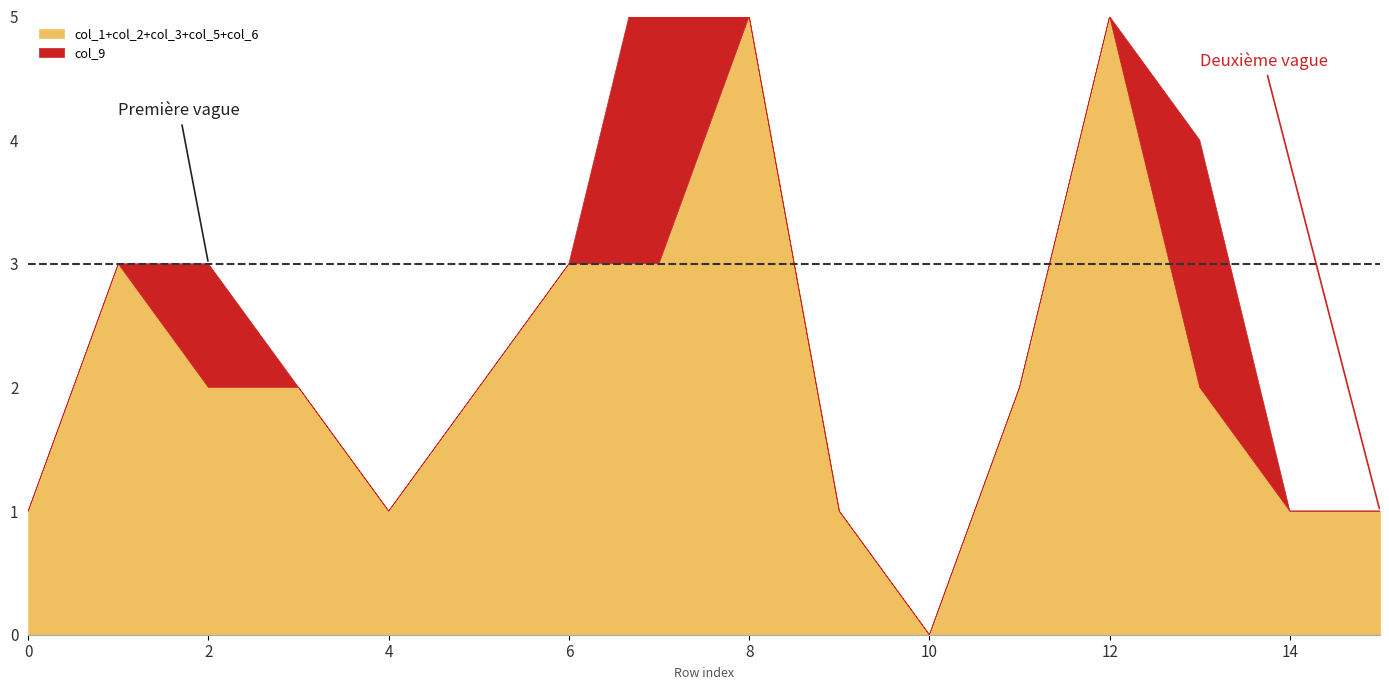

At 10, list the series in order from smallest to largest.

col_1, col_2, col_3, col_5, col_6, col_9